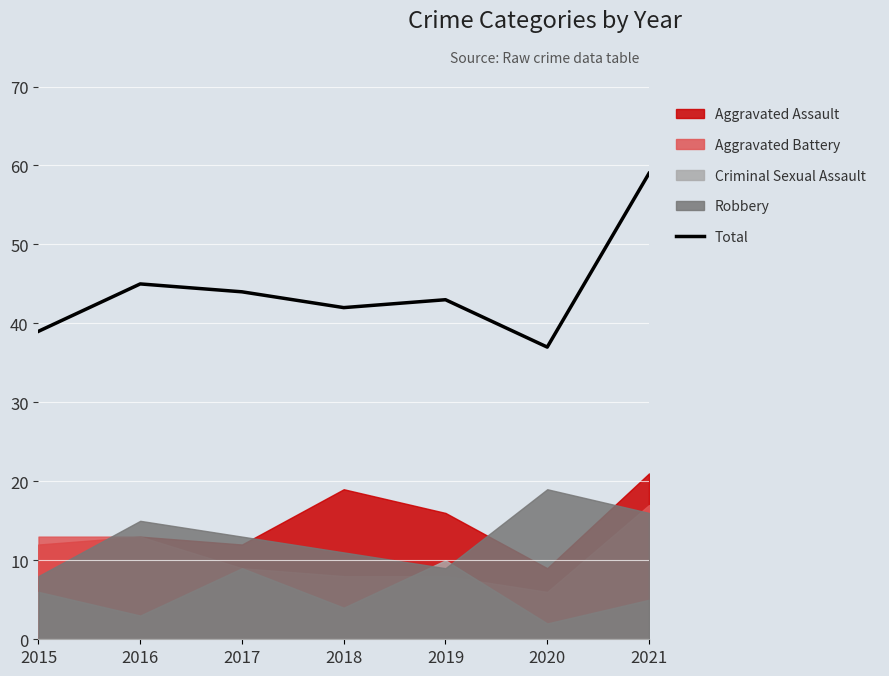

True or false: Aggravated Assault and Criminal Sexual Assault intersect in this chart.

False